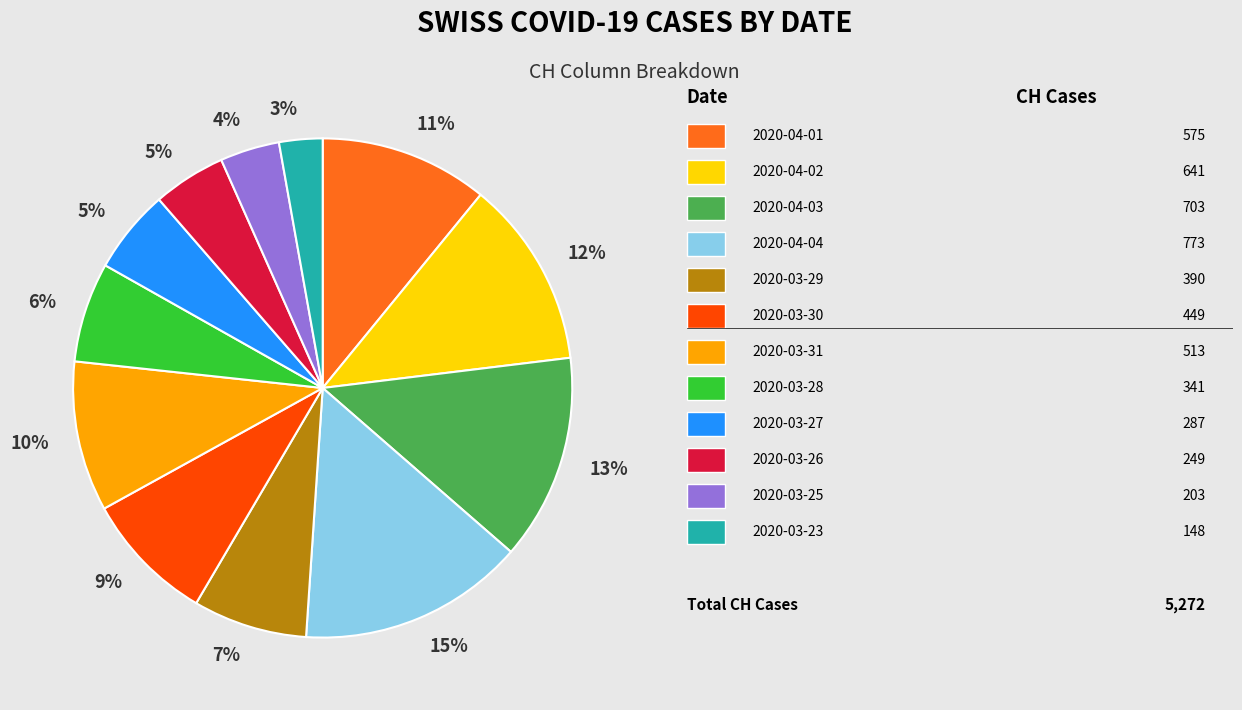

Does any single category account for the majority?

No